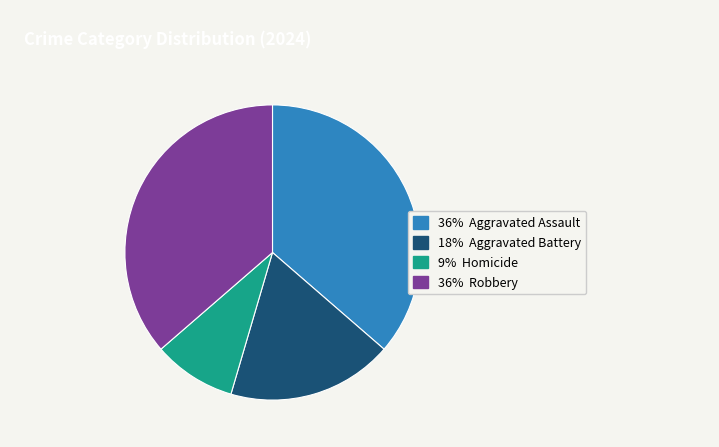

Is there any slice that represents more than half of the pie?

No